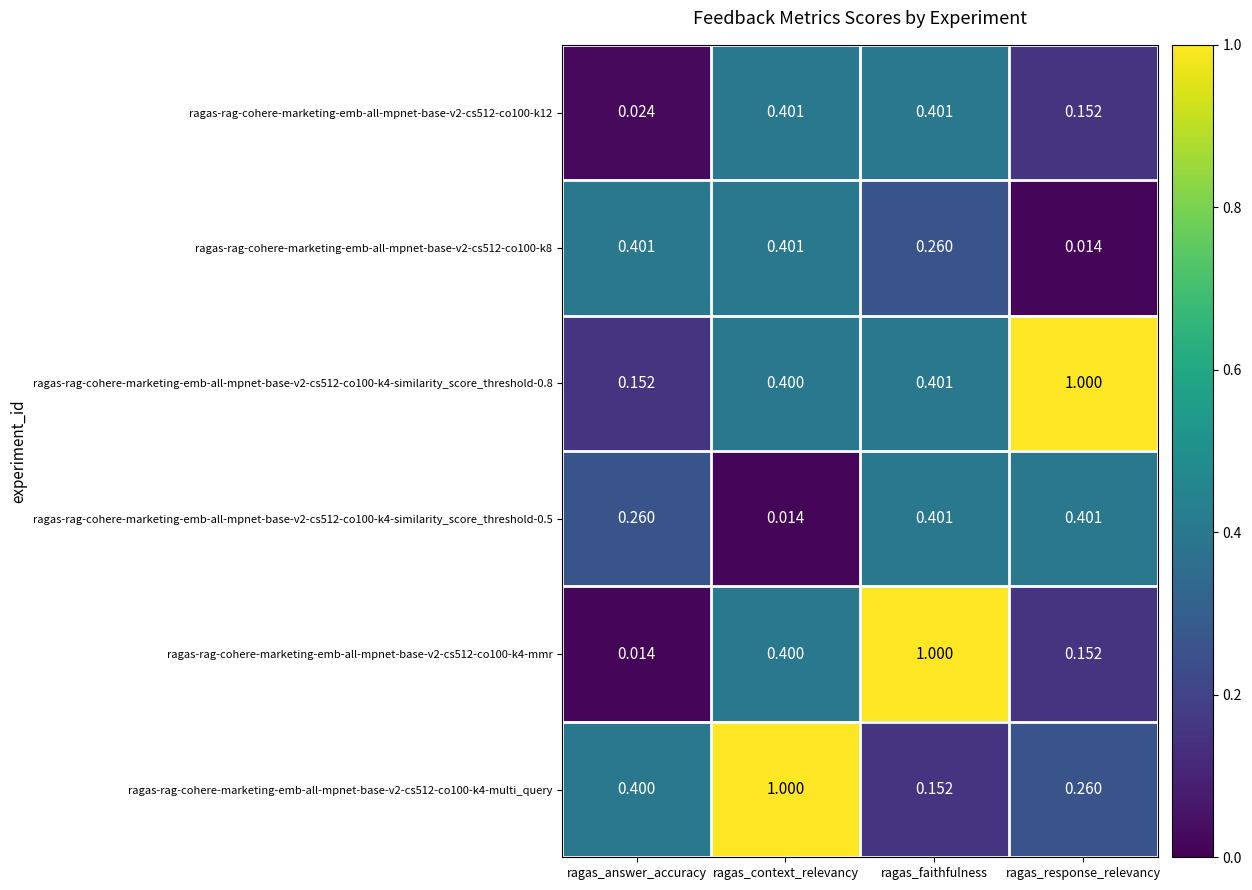

Where is ragas-rag-cohere-marketing-emb-all-mpnet-base-v2-cs512-co100-k4-mmr nearest to the value 0?

ragas_answer_accuracy